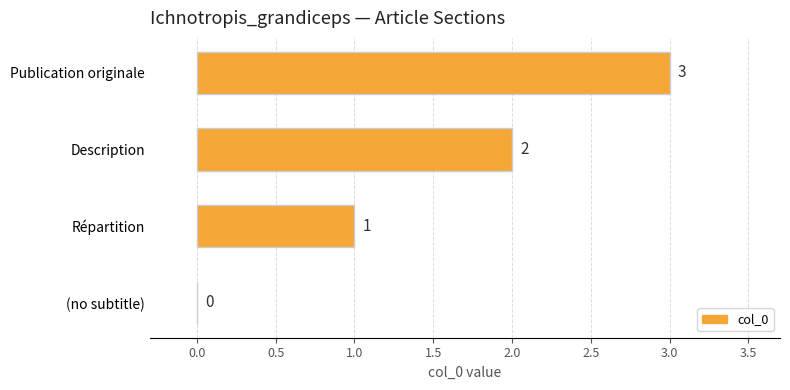

The value at Description is 2. True or false?

True